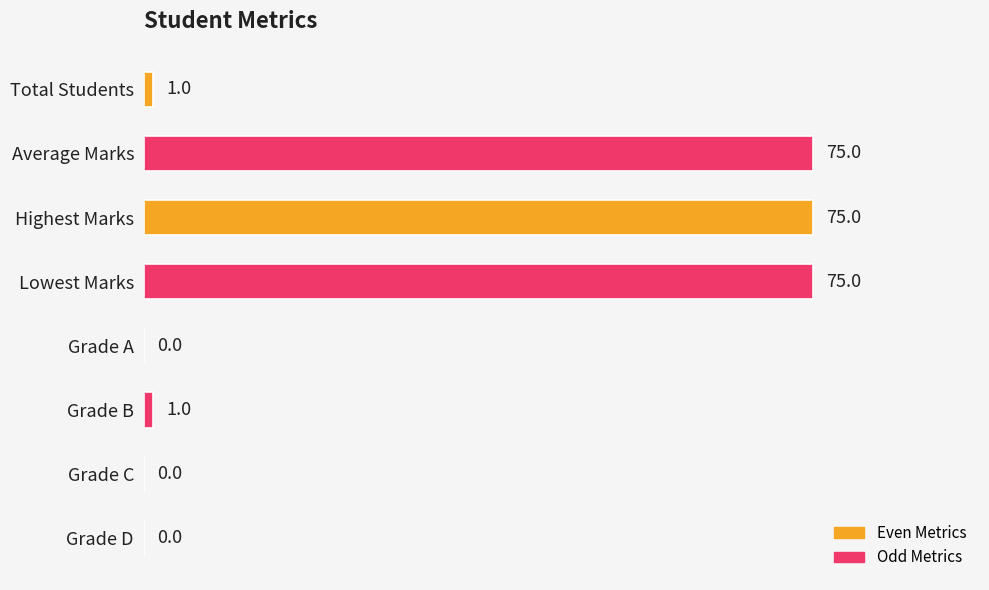

Reading top to bottom, what are all the values shown in this chart?

Total Students=1	Average Marks=75	Highest Marks=75	Lowest Marks=75	Grade A=0	Grade B=1	Grade C=0	Grade D=0